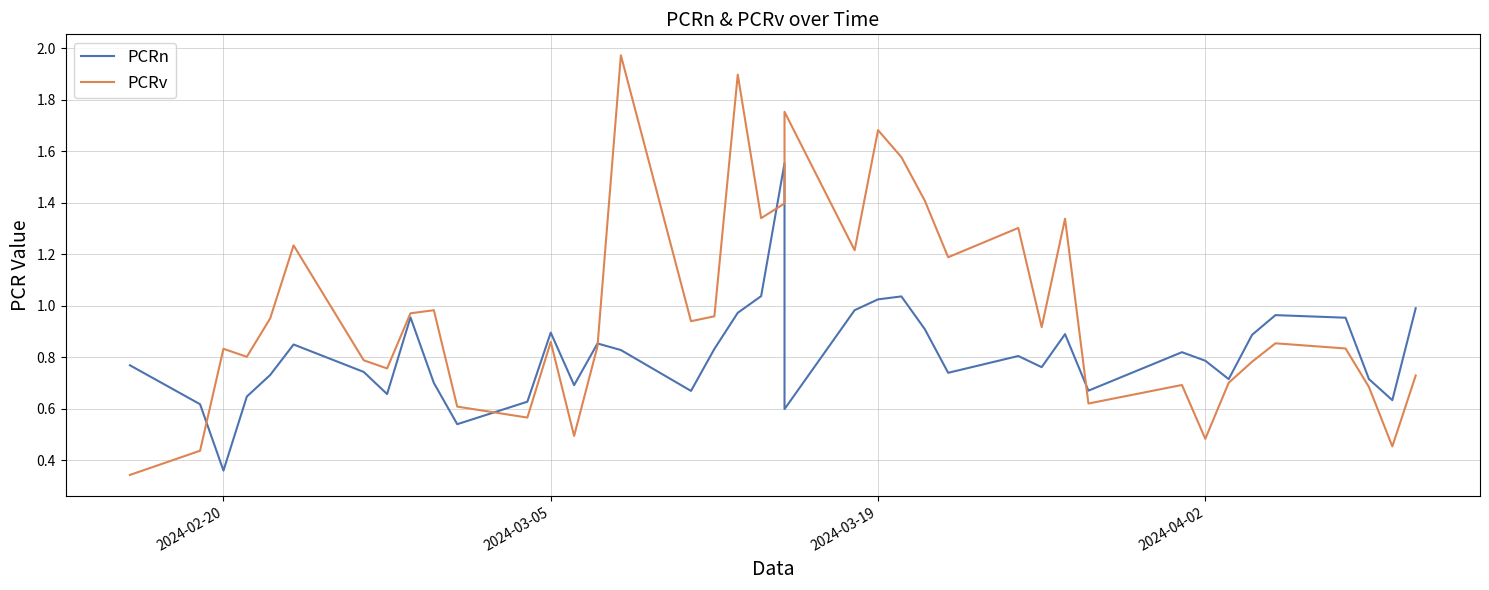

What is the value of the PCRv point at the 2nd from the left?

0.4